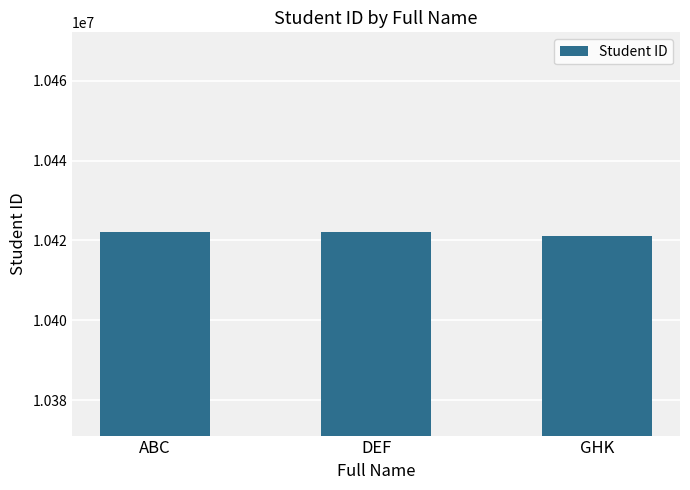

What is the label of the 2nd bar from the left?

DEF